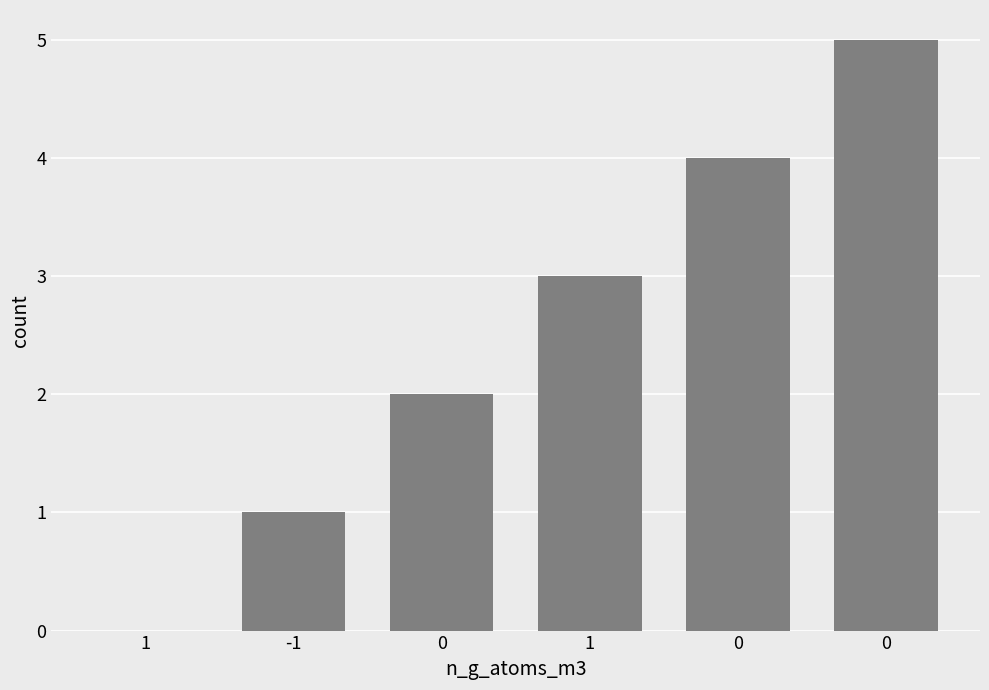

What is the difference between the values at -1 and 0?

1